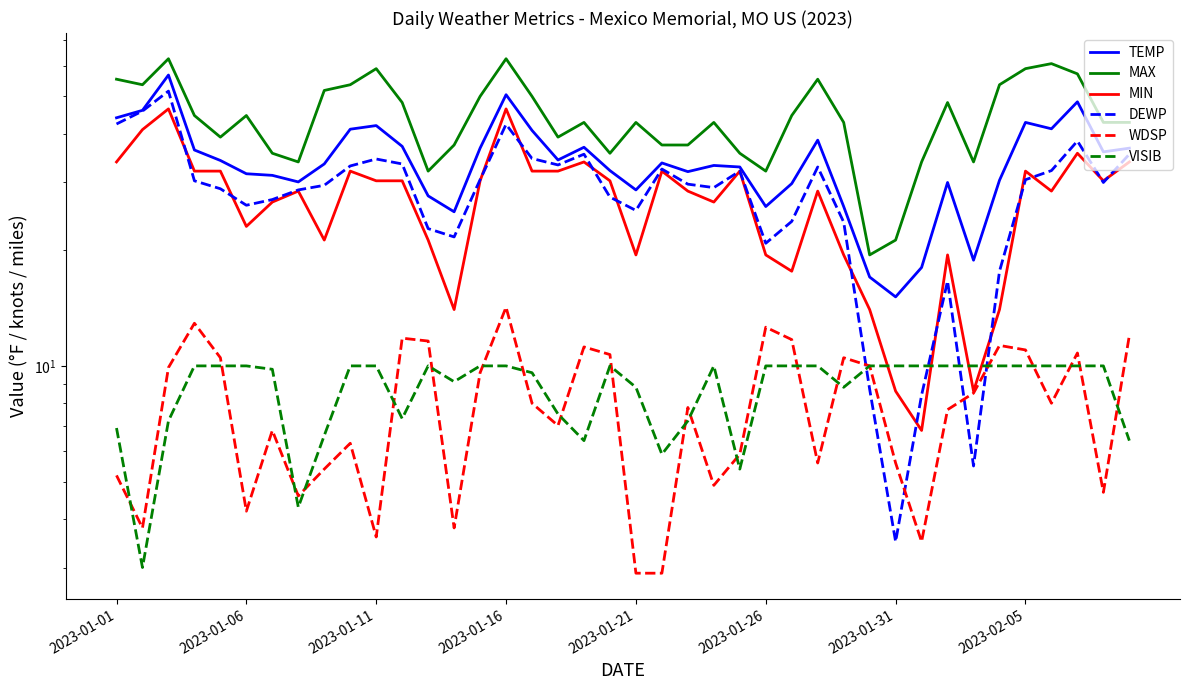

Reading left to right, transcribe all the data shown in this chart.

TEMP: 44.0	46.0	56.8	36.3	34.1	31.5	31.2	30.0	33.4	41.1	42.0	37.1	27.6	25.1	36.7	50.5	40.8	34.2	36.9	32.1	28.6	33.6	31.9	33.1	32.8	25.9	29.7	38.5	25.9	17.0	15.1	18.0	29.9	18.8	30.3	42.8	41.2	48.4	35.9	36.7
MAX: 55.4	53.6	62.6	44.6	39.2	44.6	35.6	33.8	51.8	53.6	59.0	48.2	32.0	37.4	50.0	62.6	50.0	39.2	42.8	35.6	42.8	37.4	37.4	42.8	35.6	32.0	44.6	55.4	42.8	19.4	21.2	33.8	48.2	33.8	53.6	59.0	60.8	57.2	42.8	42.8
MIN: 33.8	41.0	46.4	32.0	32.0	23.0	26.6	28.4	21.2	32.0	30.2	30.2	21.2	14.0	30.2	46.4	32.0	32.0	33.8	30.2	19.4	32.0	28.4	26.6	32.0	19.4	17.6	28.4	19.4	14.0	8.6	6.8	19.4	8.6	14.0	32.0	28.4	35.6	30.2	33.8
DEWP: 42.4	45.8	51.6	30.2	28.8	26.1	27.0	28.6	29.4	33.0	34.4	33.4	22.7	21.6	30.4	42.3	34.5	33.2	35.4	27.4	25.3	32.4	29.6	29.0	32.0	20.8	23.7	32.8	23.6	8.7	3.5	8.4	16.6	5.5	17.6	30.4	32.1	38.3	29.9	35.4
WDSP: 5.2	3.8	9.9	12.9	10.5	4.2	6.8	4.6	5.4	6.3	3.6	11.8	11.6	3.8	9.6	14.2	8.0	7.0	11.2	10.7	2.9	2.9	7.8	4.9	5.9	12.6	11.7	5.6	10.5	10.0	5.6	3.5	7.7	8.5	11.3	11.0	8.0	10.8	4.7	12.0
VISIB: 6.9	3.0	7.2	10.0	10.0	10.0	9.8	4.3	6.6	10.0	10.0	7.3	10.0	9.1	10.0	10.0	9.6	7.5	6.4	10.0	8.8	5.9	7.2	10.0	5.4	10.0	10.0	10.0	8.8	10.0	10.0	10.0	10.0	10.0	10.0	10.0	10.0	10.0	10.0	6.4